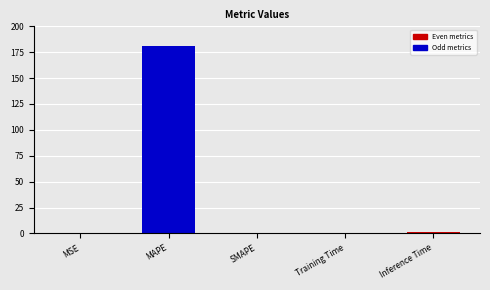

The value at SMAPE is 0.0. True or false?

True